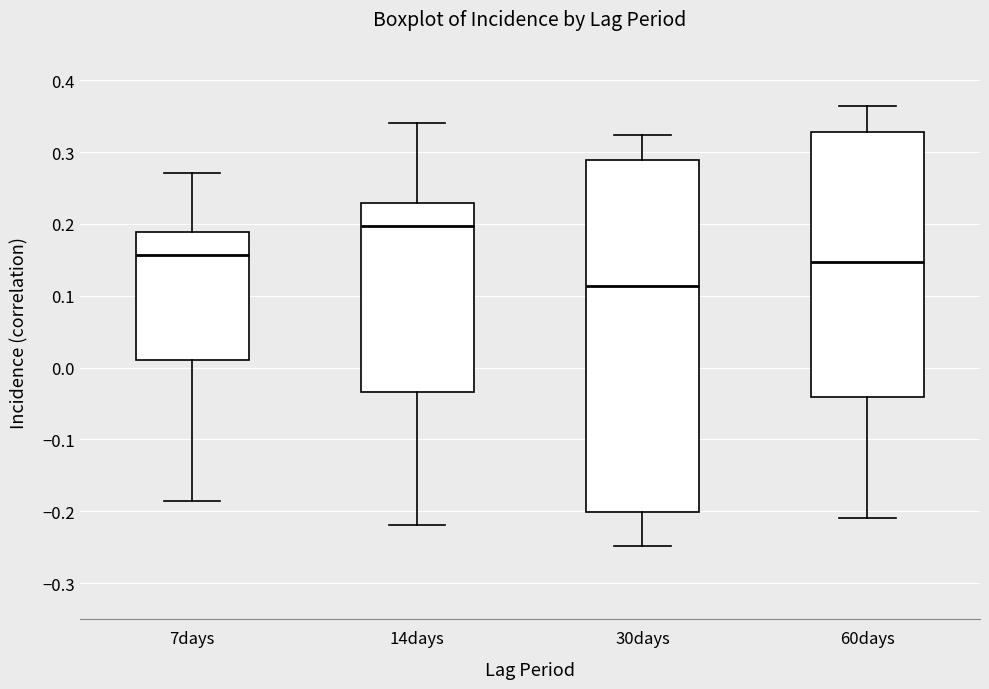

Comparing the boxes themselves (not the whiskers), which one is the tallest?

30days